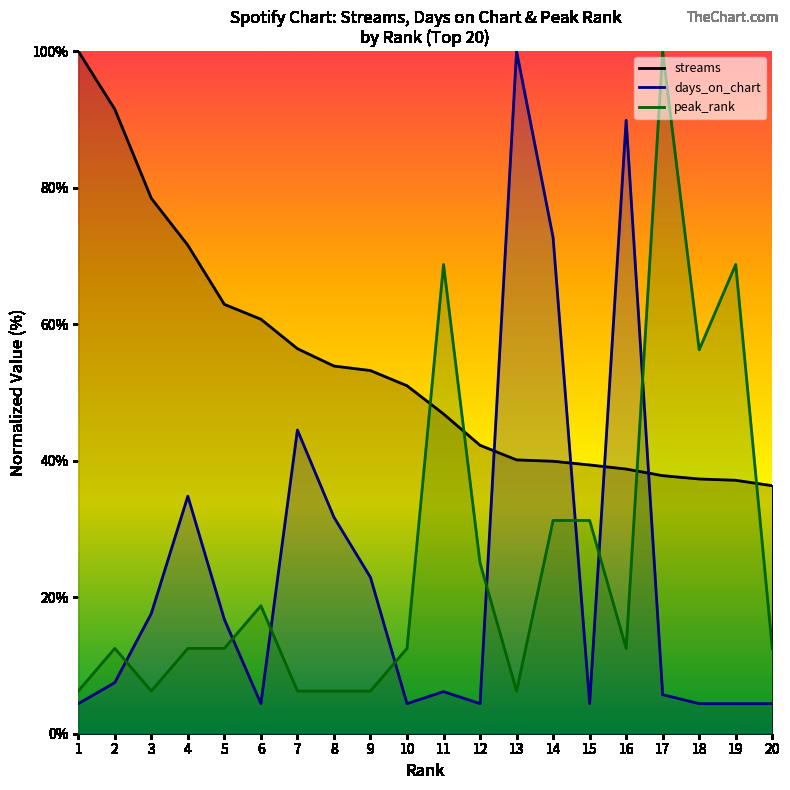

How many data points in streams are less than 50?

10